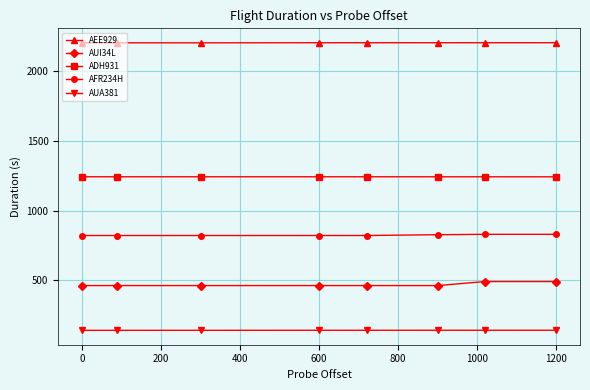

List the series in order of their overall mean, lowest first.

AUA381, AUI34L, AFR234H, ADH931, AEE929